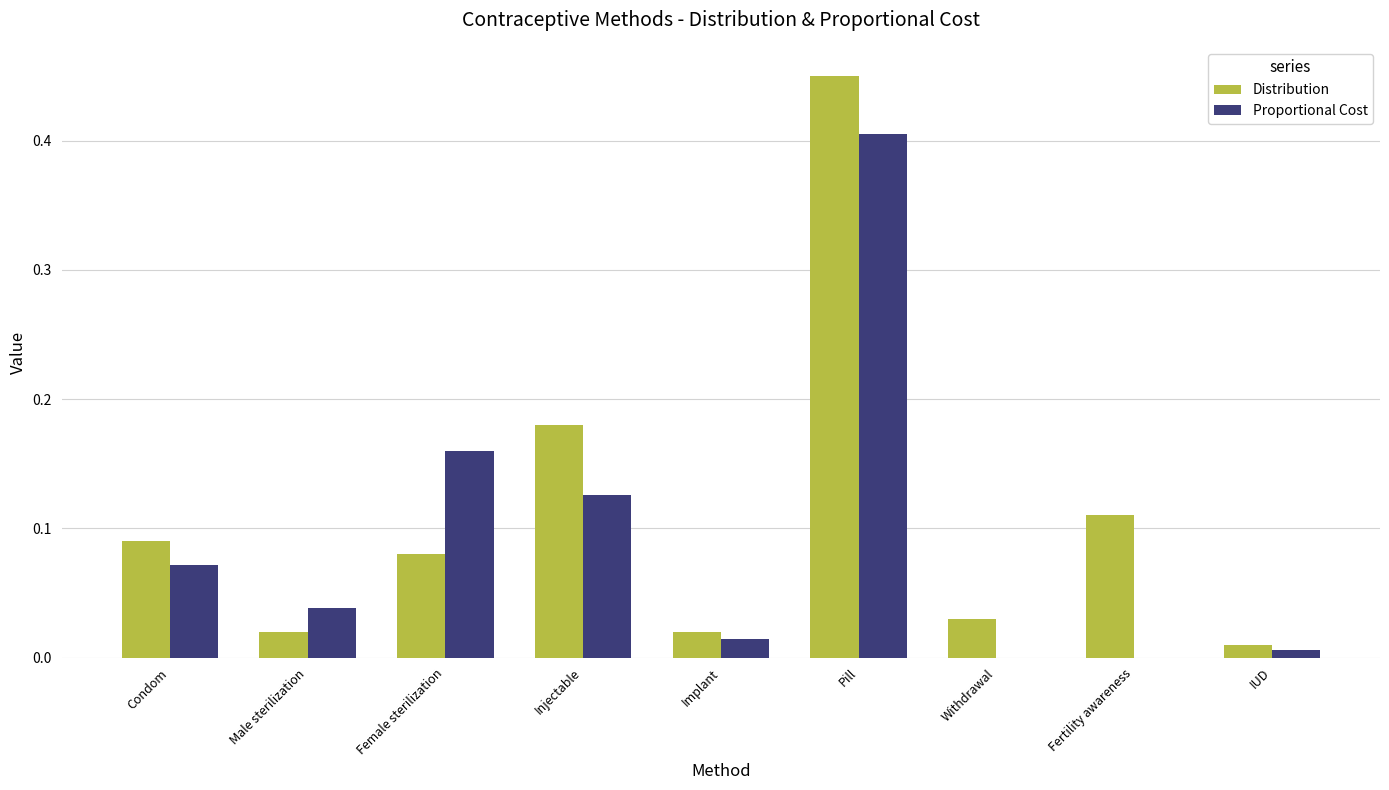

The Proportional Cost series shows 0.0 at IUD. True or false?

True